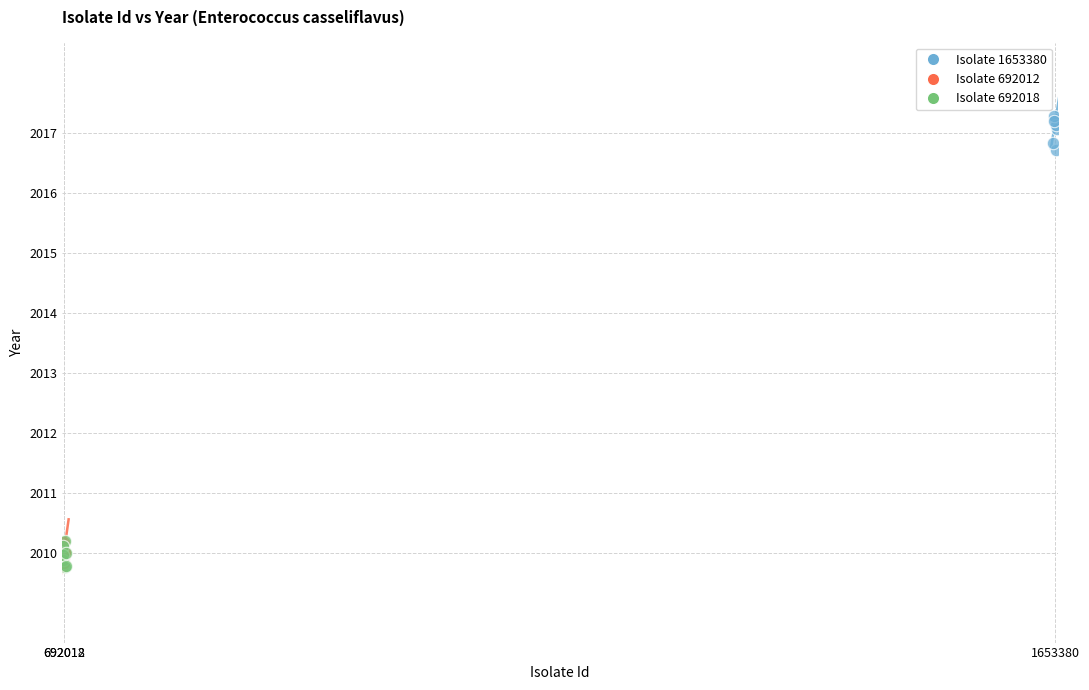

Which series contains the highest Y value?

Isolate 1653380